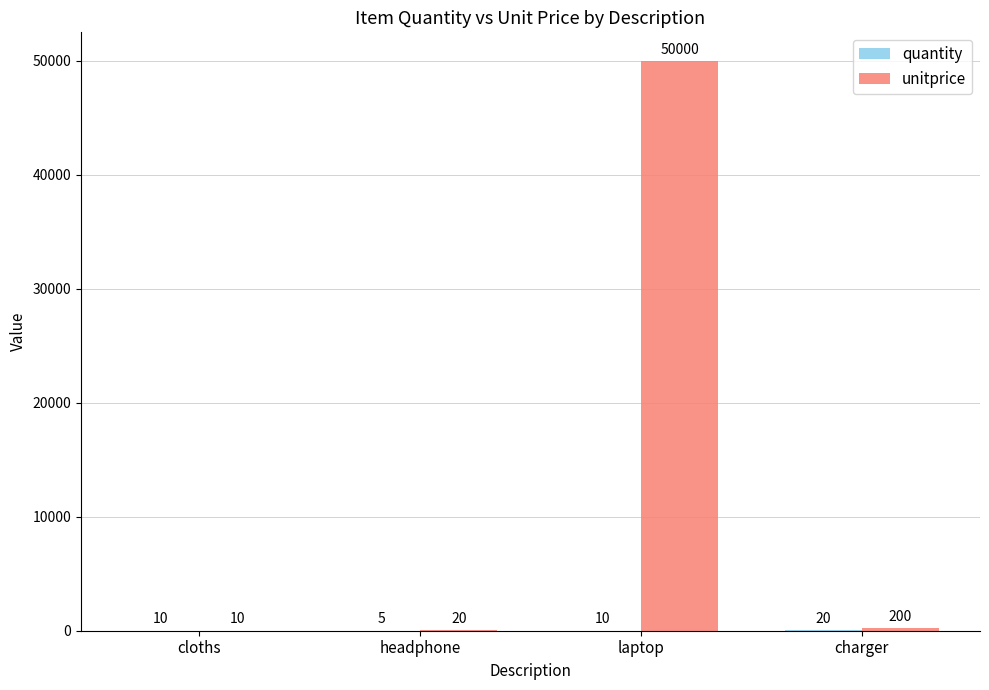

Count the number of categories in the chart.

4